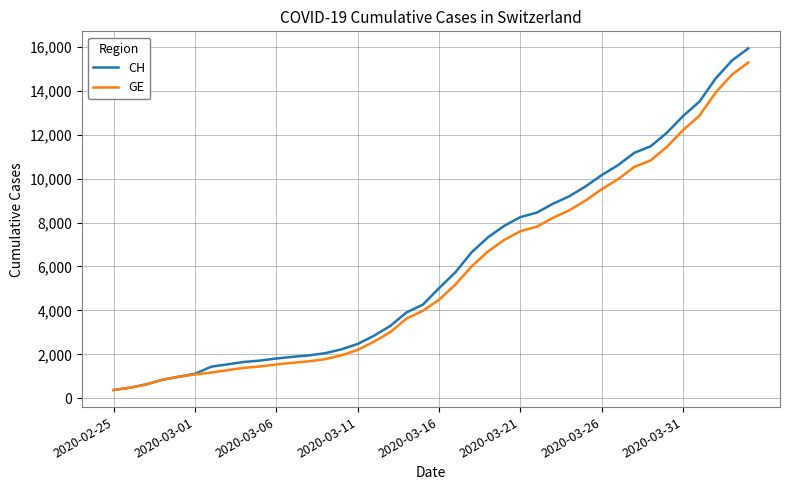

How many distinct data groups are displayed?

2